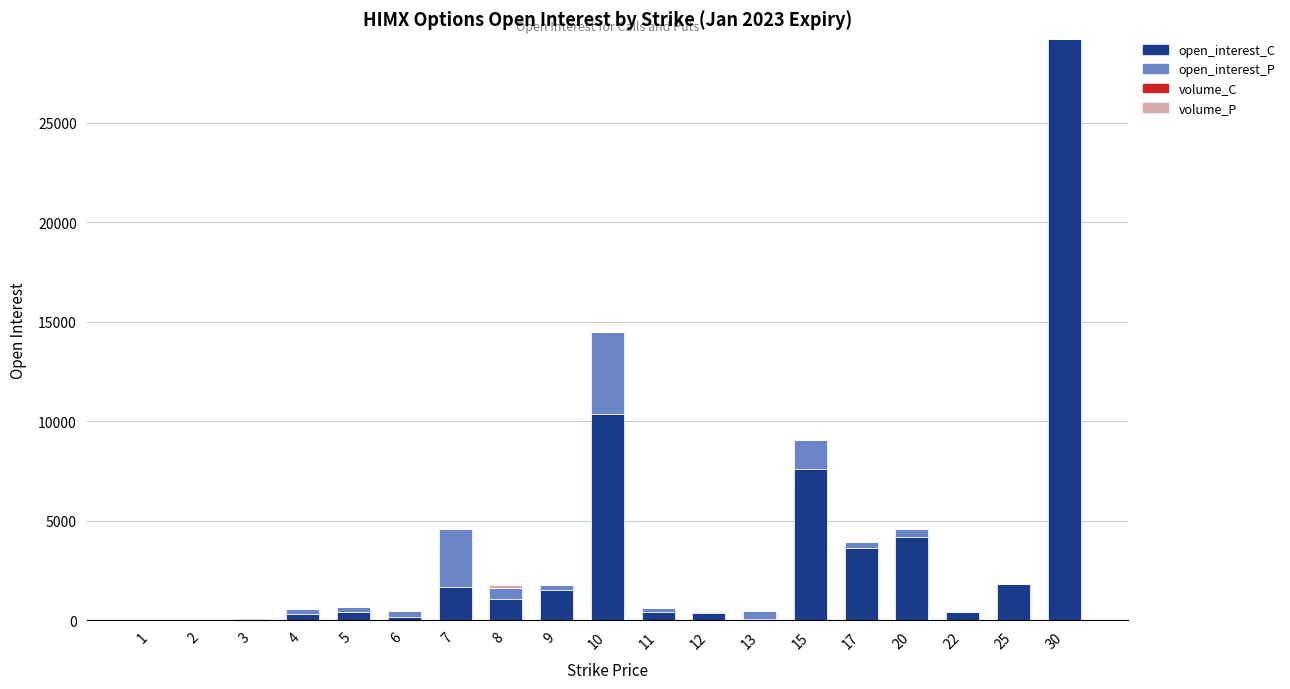

Count the number of data series in this chart.

4